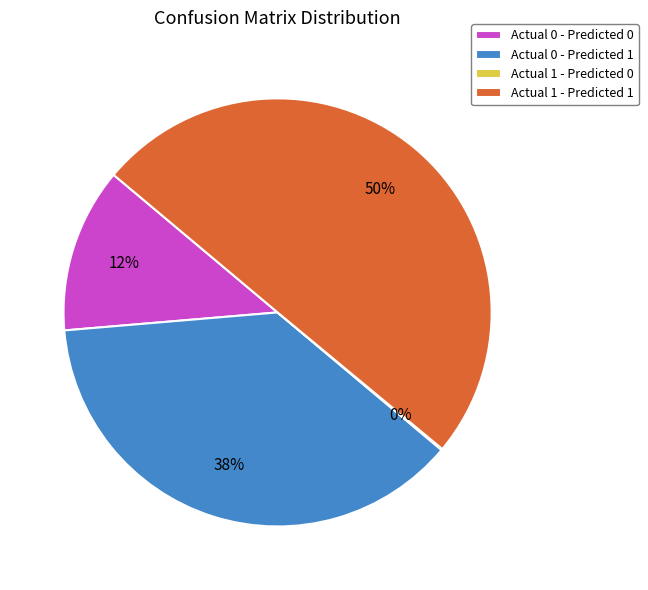

What percentage is the Actual 0 - Predicted 1 slice, to the nearest percent?

38%